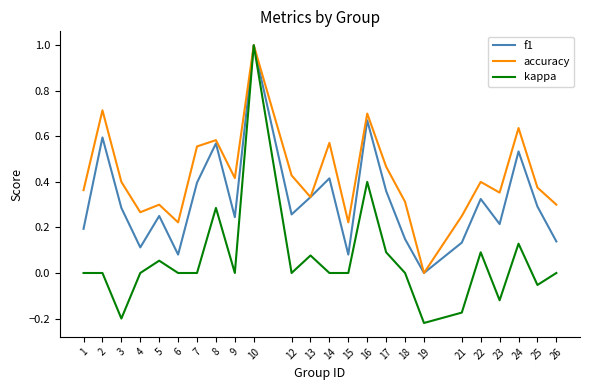

How many accuracy values are between 0 and 1?

24